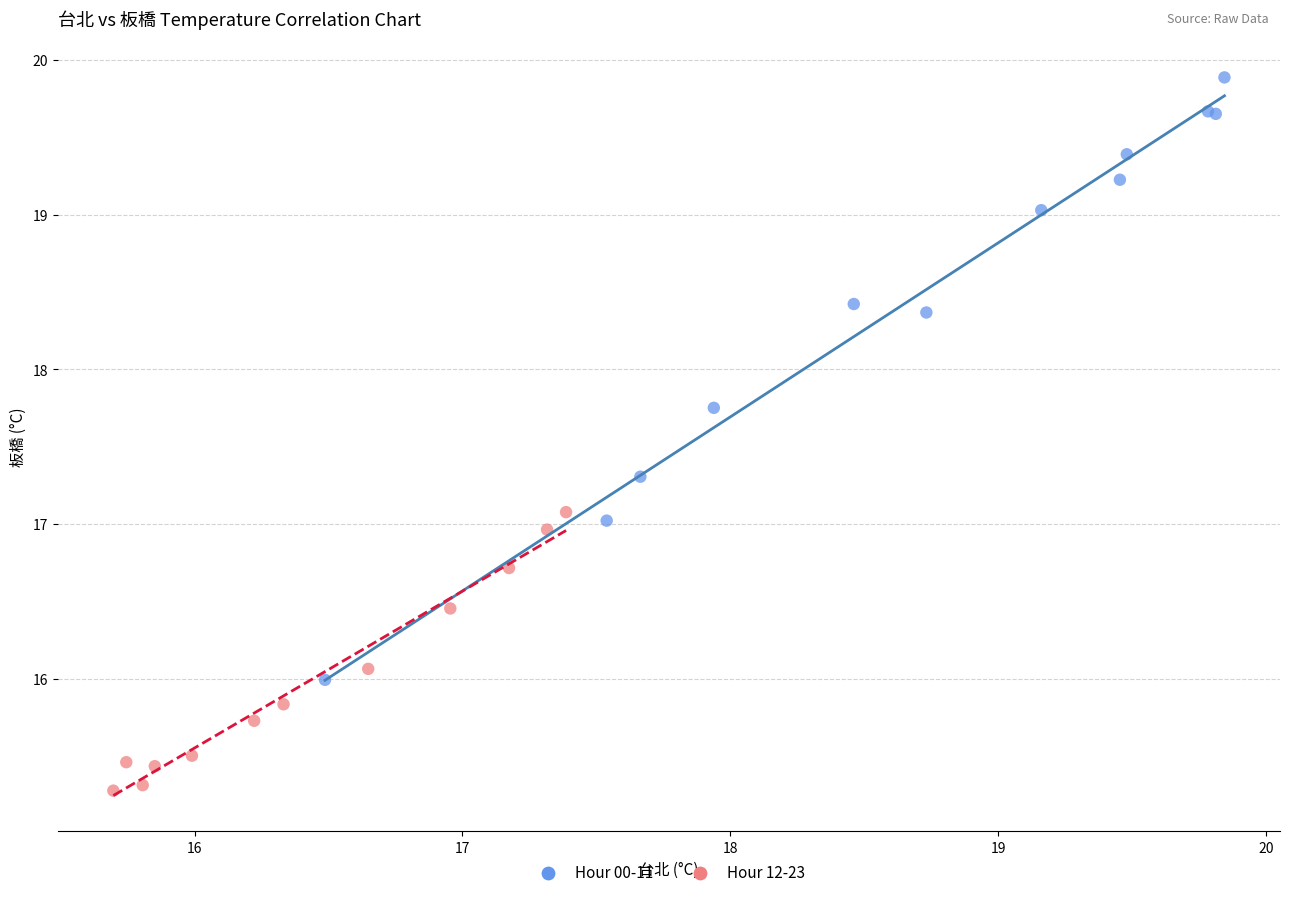

Which series contains the highest Y value?

Hour 00-11